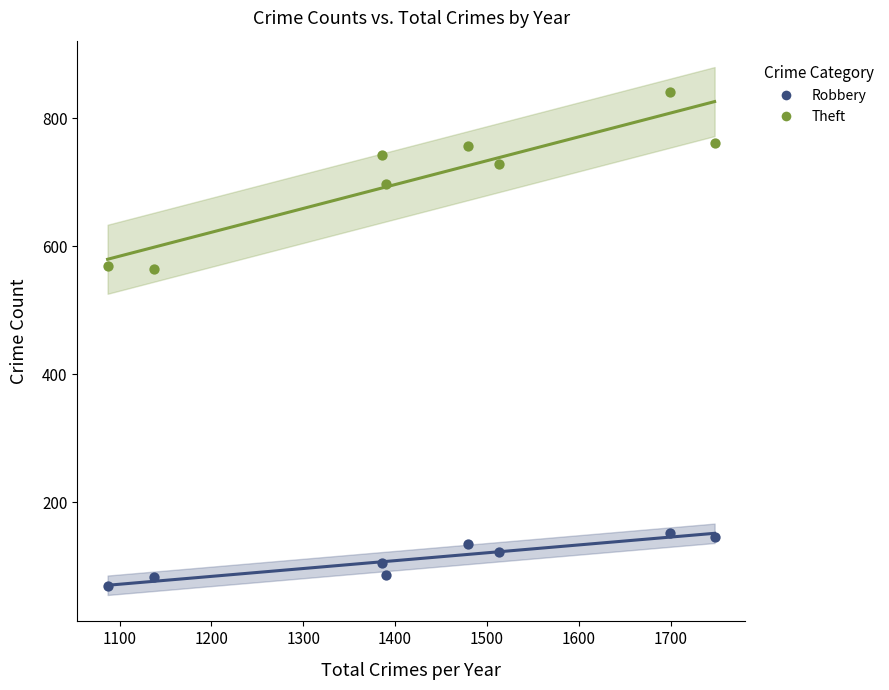

Across all data points, what is the range of X values (max minus min)?

661